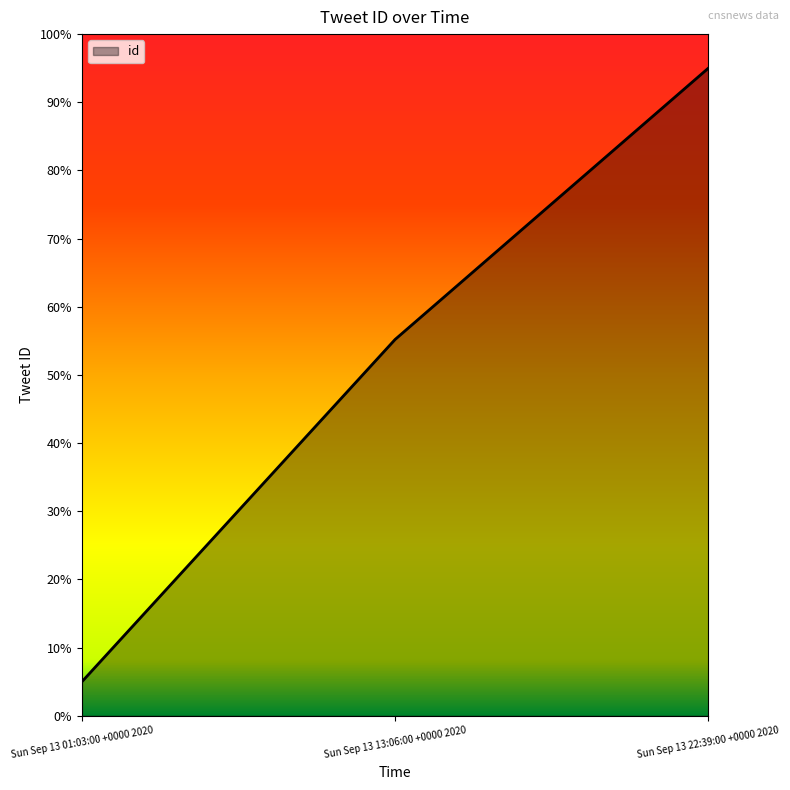

What is the difference between the values at Sun Sep 13 13:06:00 +0000 2020 and Sun Sep 13 22:39:00 +0000 2020?

0.4